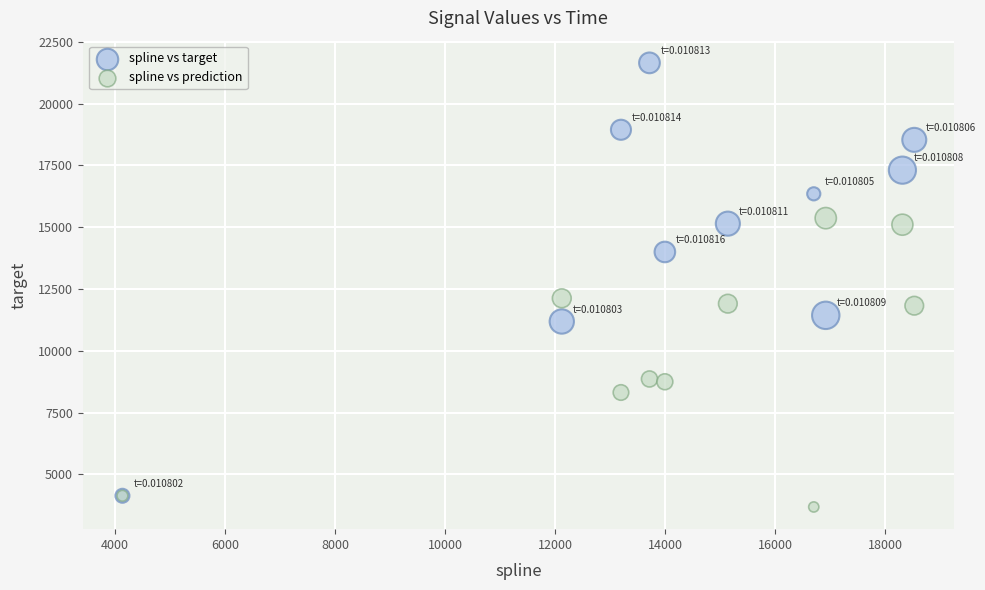

In the spline vs target series, what Y value is closest to 12889?

13996.3